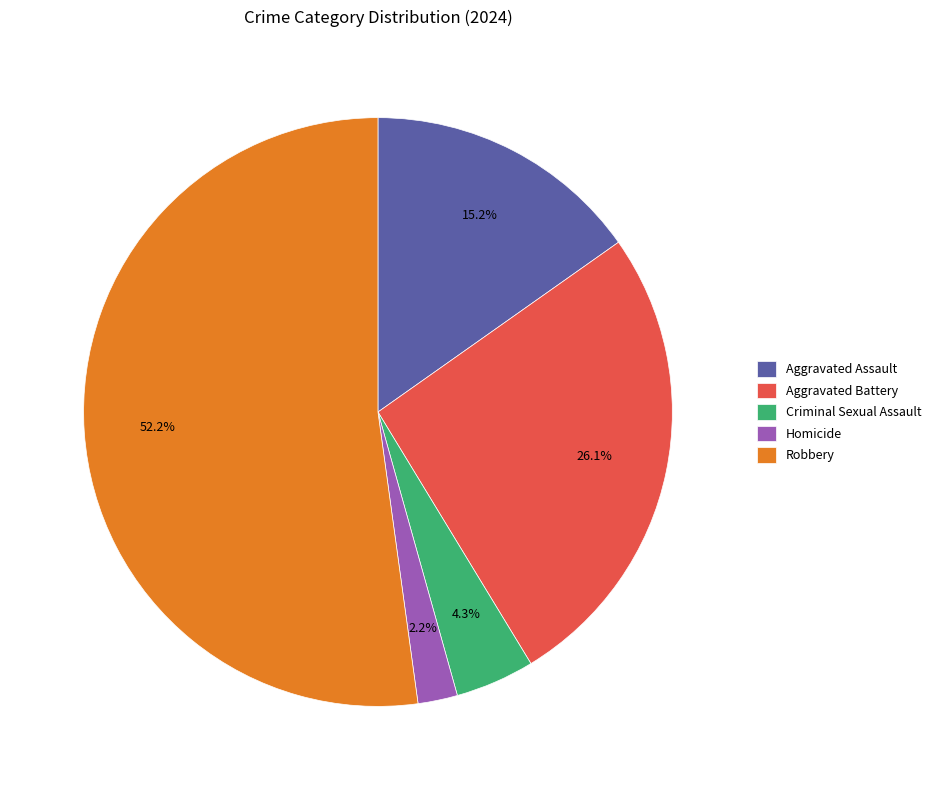

The Aggravated Battery slice represents 26% of the pie. True or false?

True